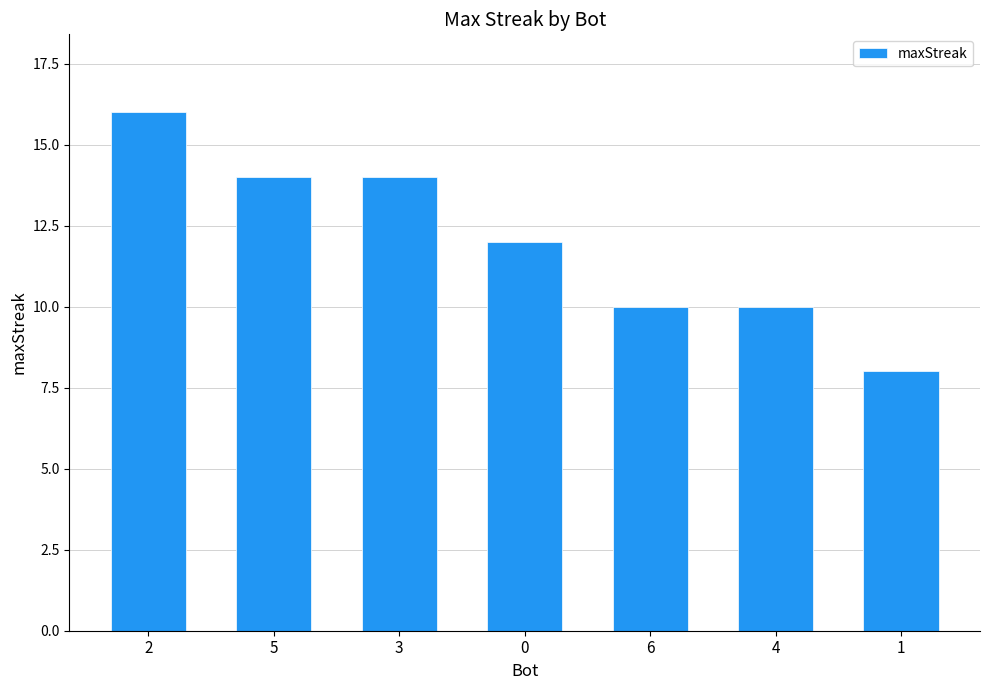

Is it true that the value at 4 is 10?

True